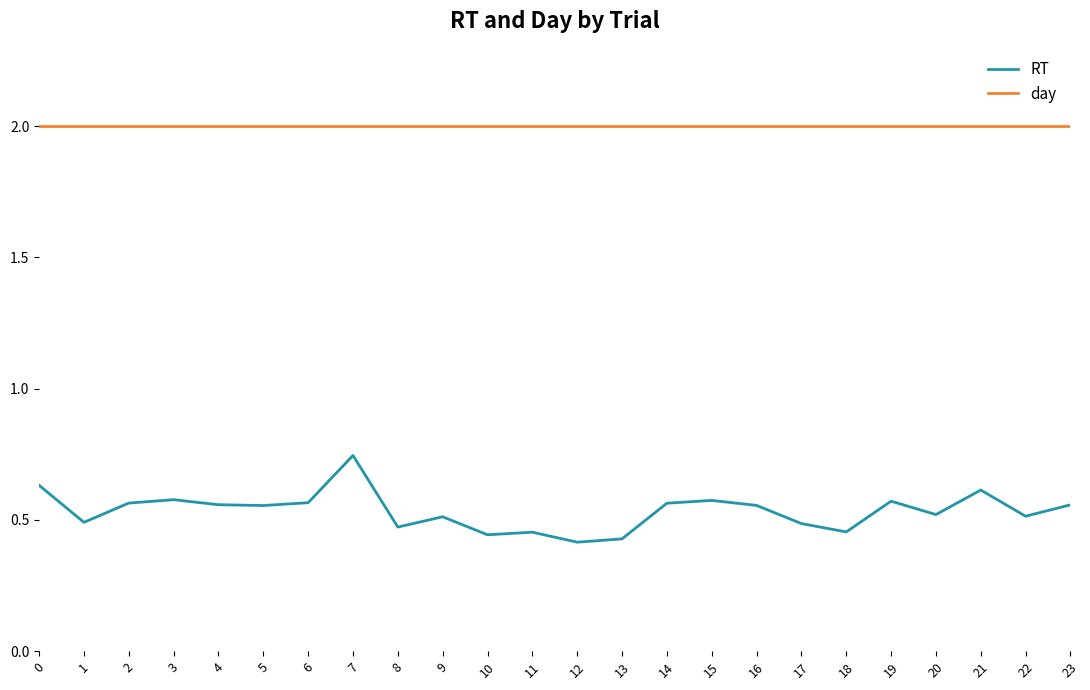

Which series has the largest range (max minus min)?

RT